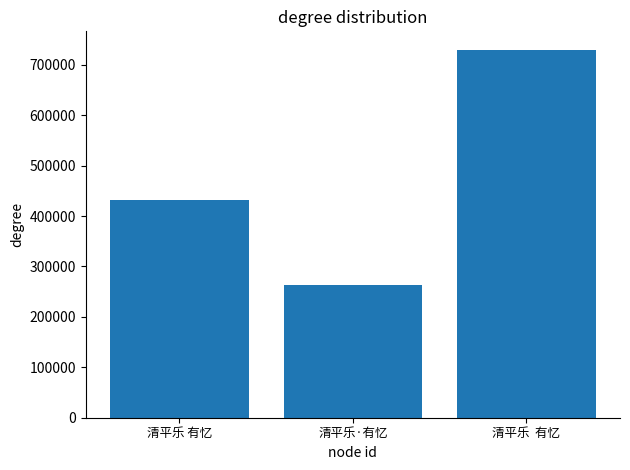

What is the label of the 1st bar from the right?

清平乐  有忆